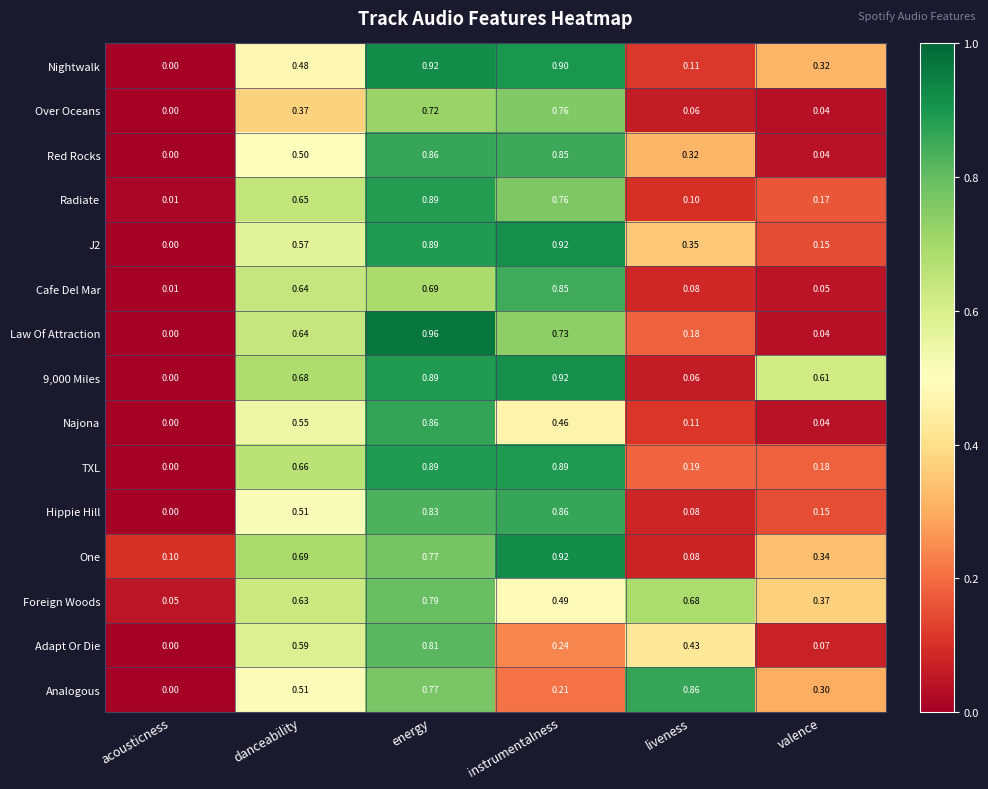

Which series has the widest spread of values?

Law Of Attraction